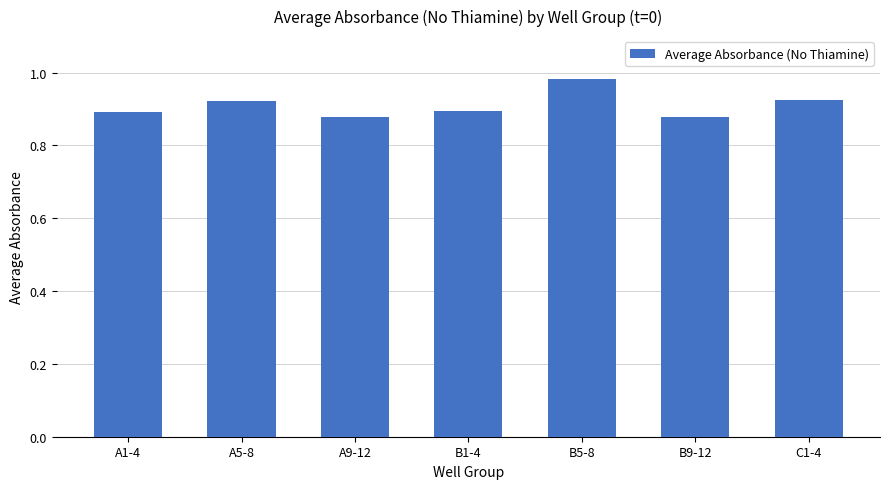

What position from the right is C1-4?

1